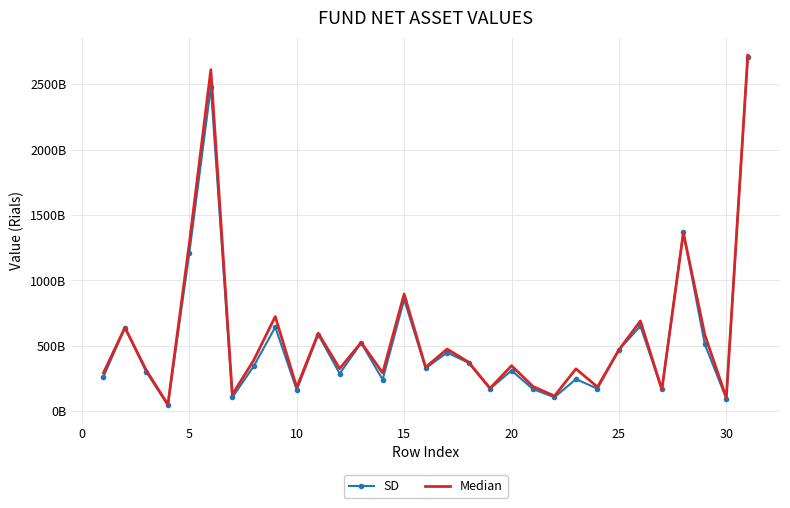

What is the lowest value of the Median series?

50401311317